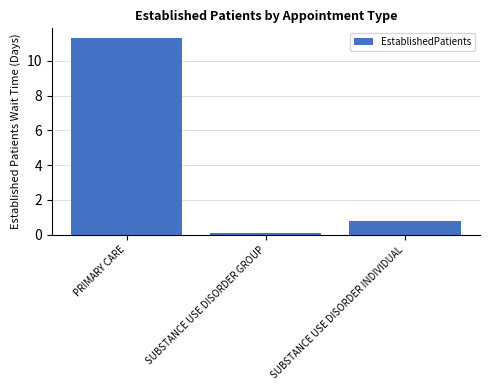

Read the value at SUBSTANCE USE DISORDER INDIVIDUAL.

0.8